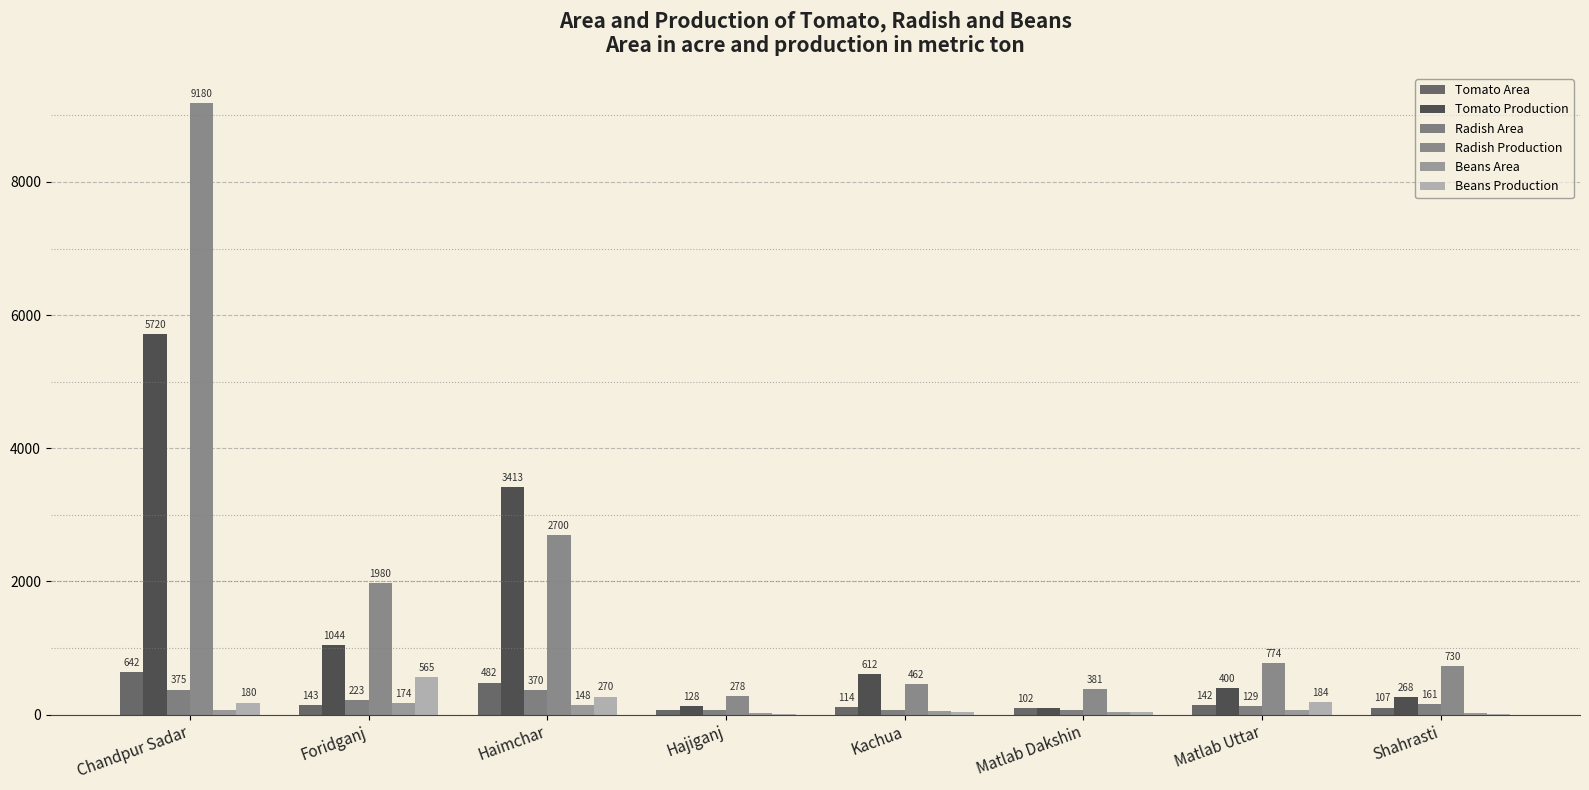

What position from the left is Chandpur Sadar?

1